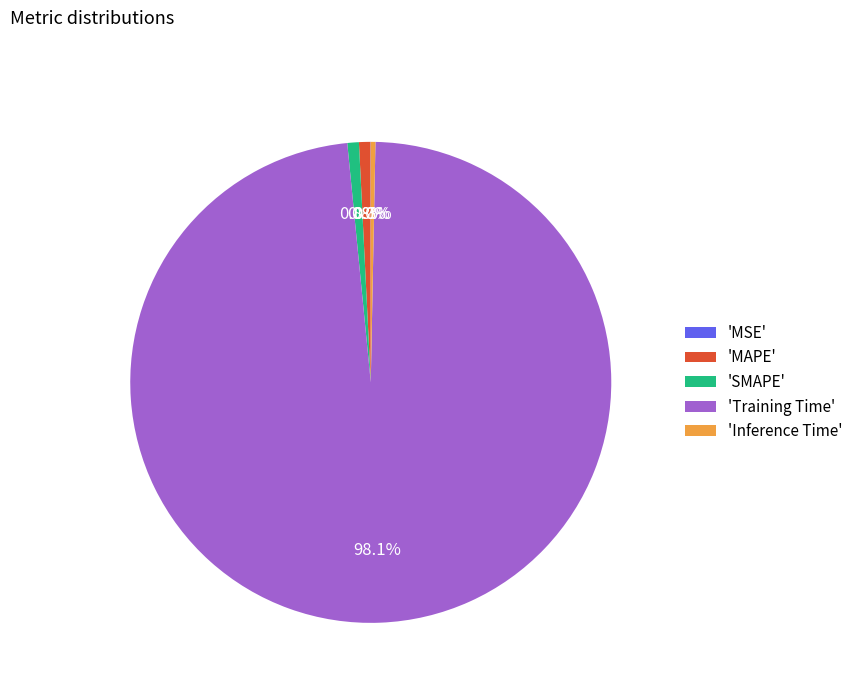

What is the largest slice in the pie chart?

'Training Time'